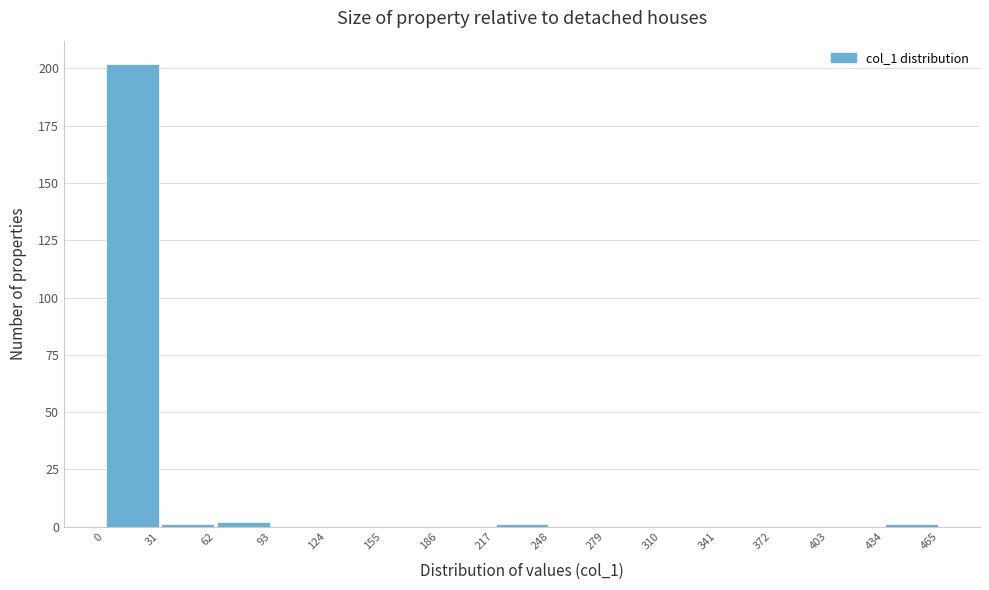

How tall is the bar that spans 0 to 31 on the x-axis? The values are not printed on the chart, so give them approximately, as read against the axis.

200